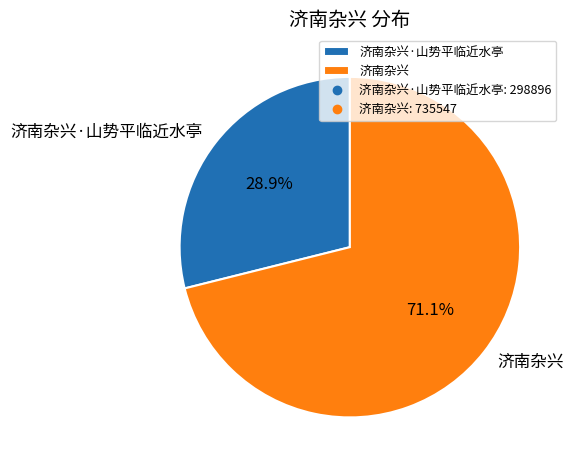

How many segments does this pie chart have?

2